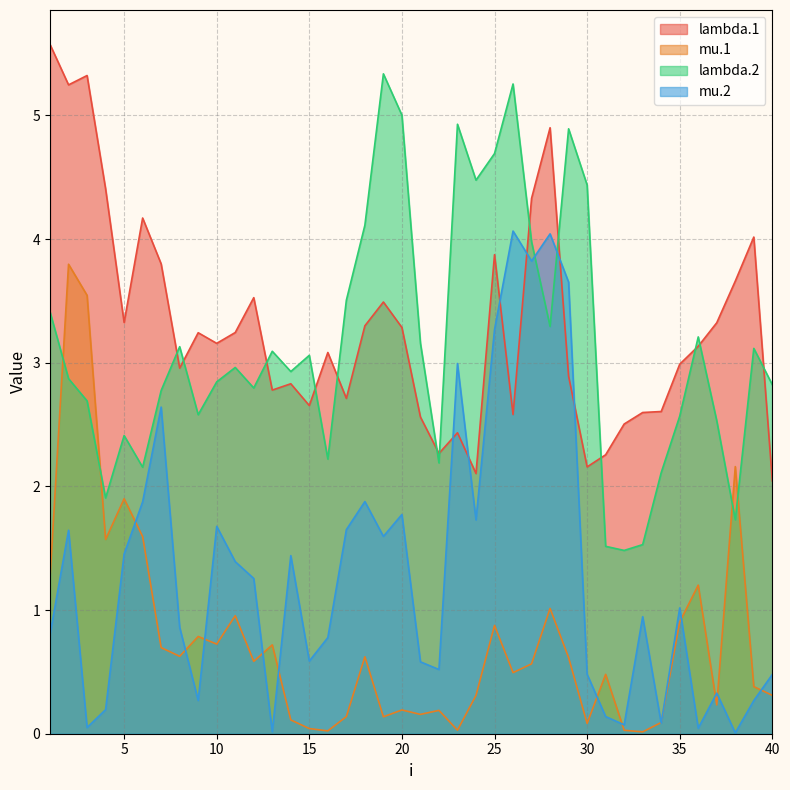

List the series in order of their peak value, lowest first.

mu.1, mu.2, lambda.2, lambda.1